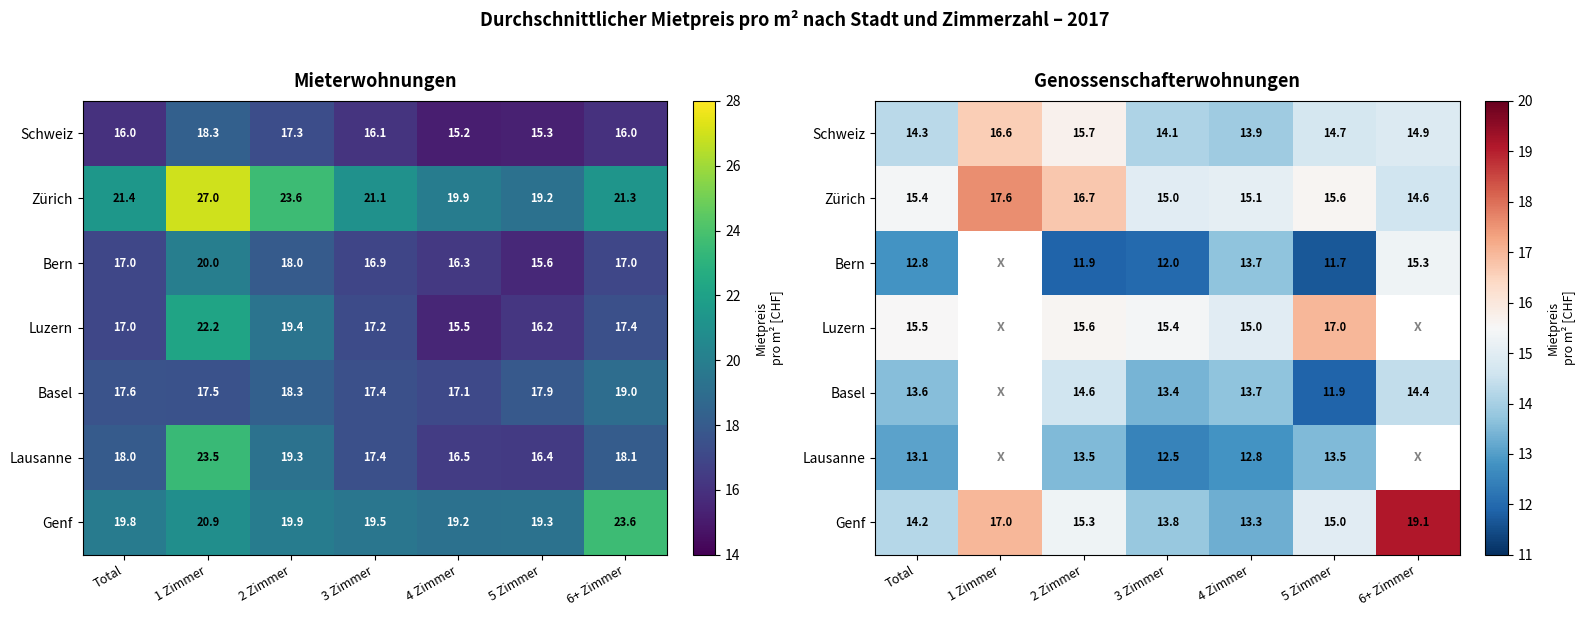

What is the difference between the maximum and minimum values in the Lausanne series?

1.0